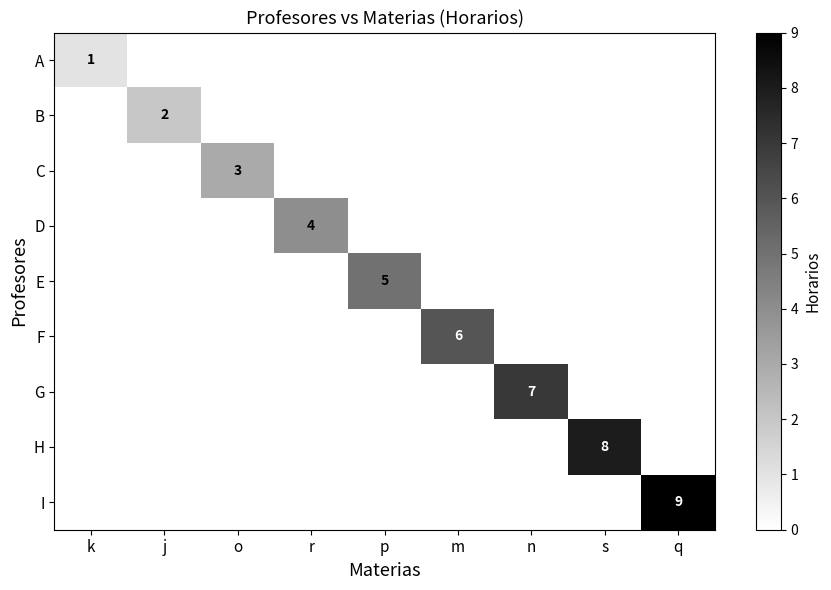

Which category has the highest value in the E series?

p